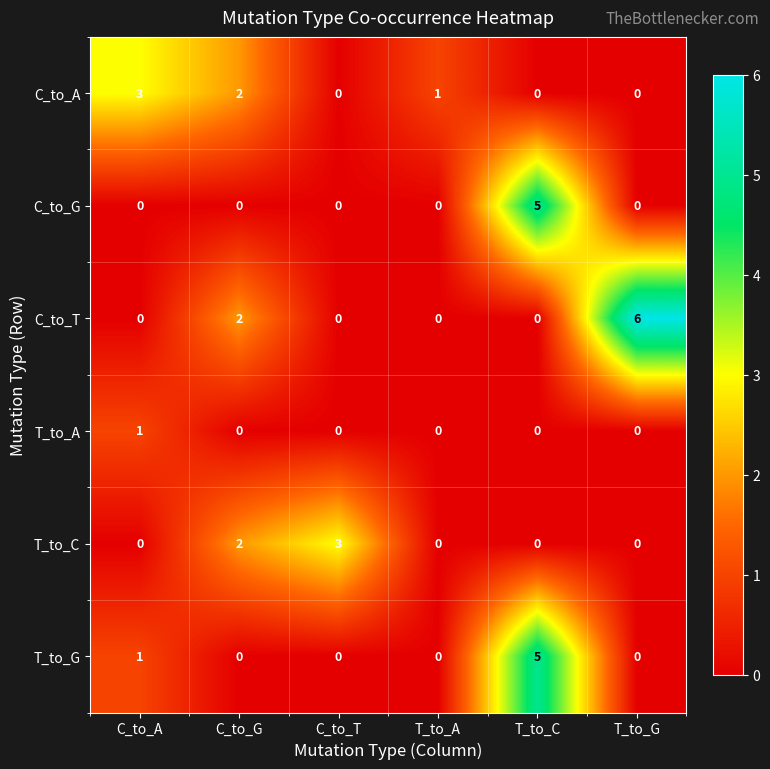

Which series has the largest range (max minus min)?

C_to_T